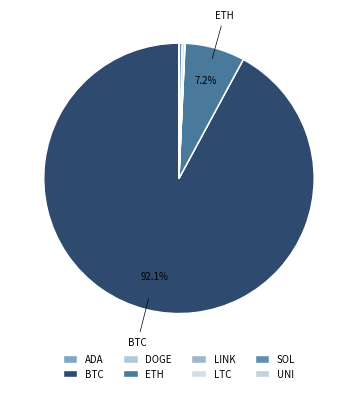

Rank the categories by value from lowest to highest.

doge, ada, uni, link, ltc, sol, eth, btc